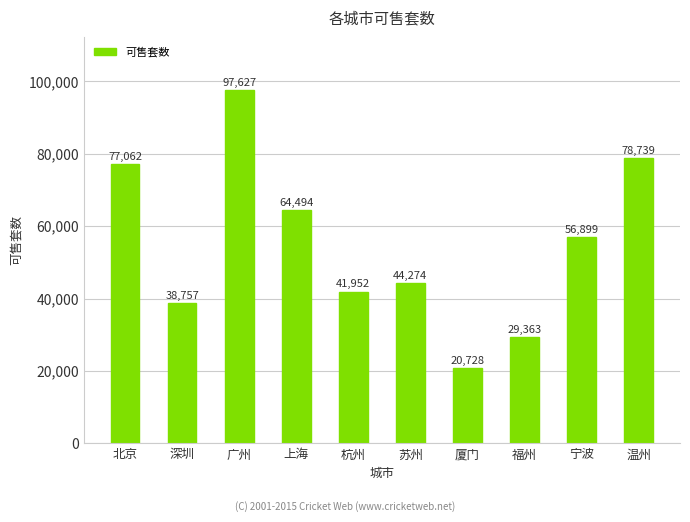

Reading left to right, list all the values displayed in this chart.

北京=77062	深圳=38757	广州=97627	上海=64494	杭州=41952	苏州=44274	厦门=20728	福州=29363	宁波=56899	温州=78739